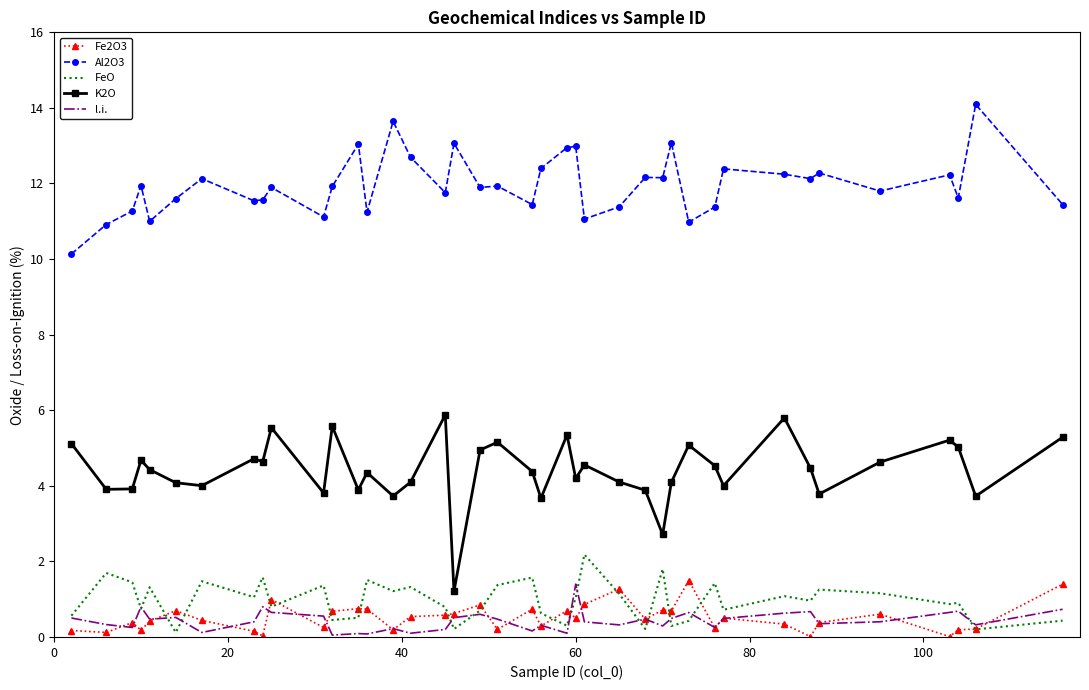

Which series has the largest total across all categories?

Al2O3